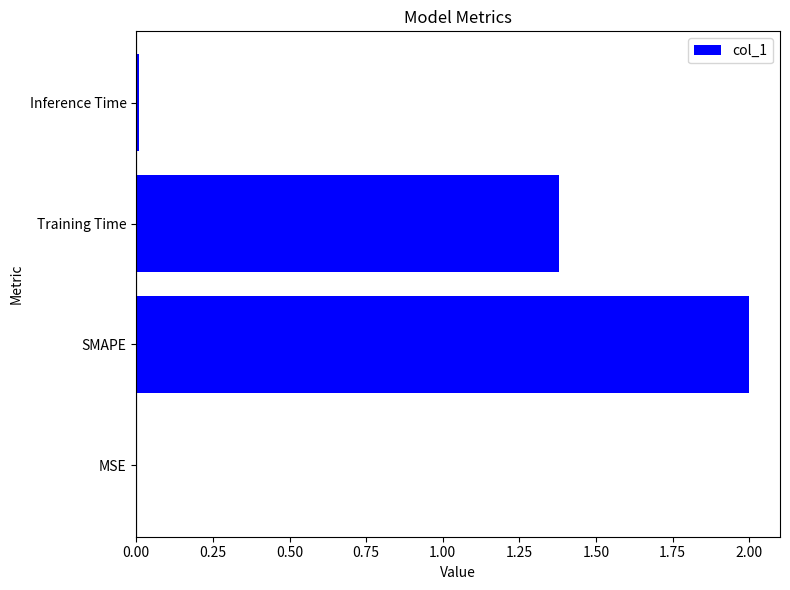

What is the sum of all values?

3.4